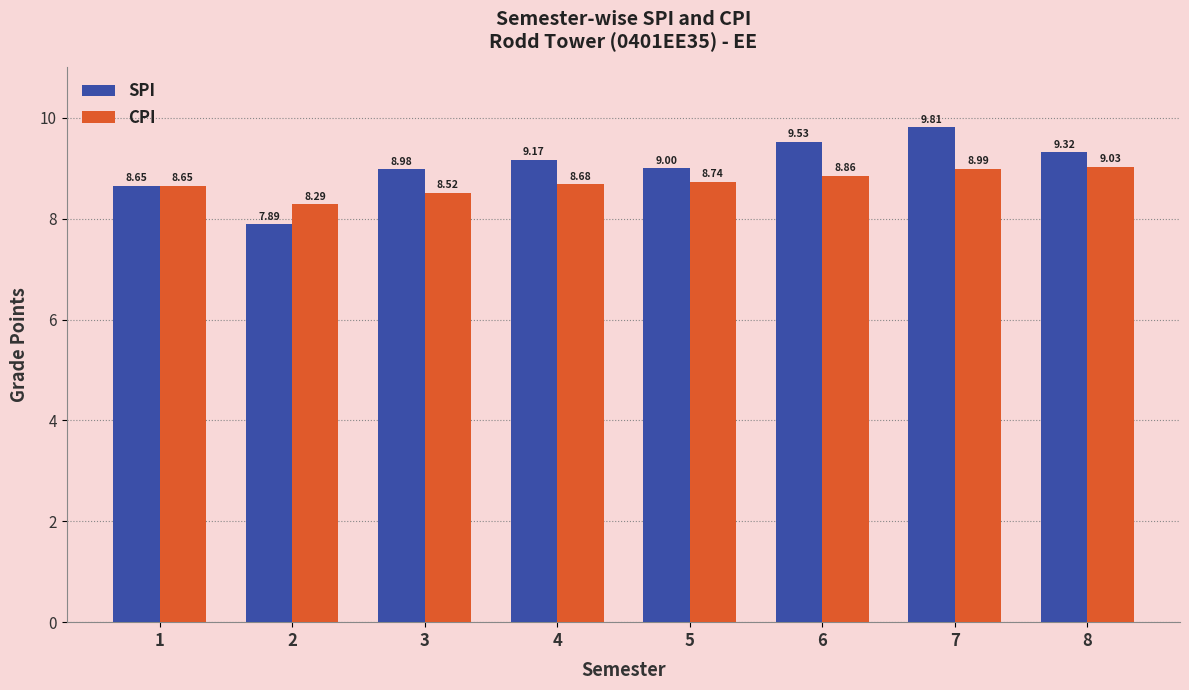

Where does the SPI series first go above 9?

4